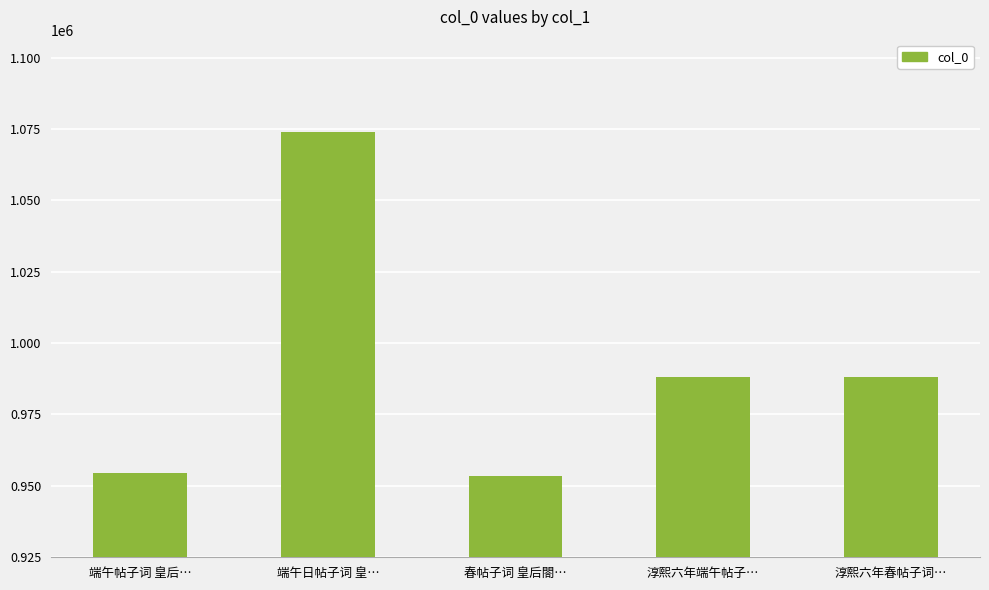

Approximately how many times larger is the value at 春帖子词 皇后閤… compared to 淳熙六年端午帖子…?

1.0